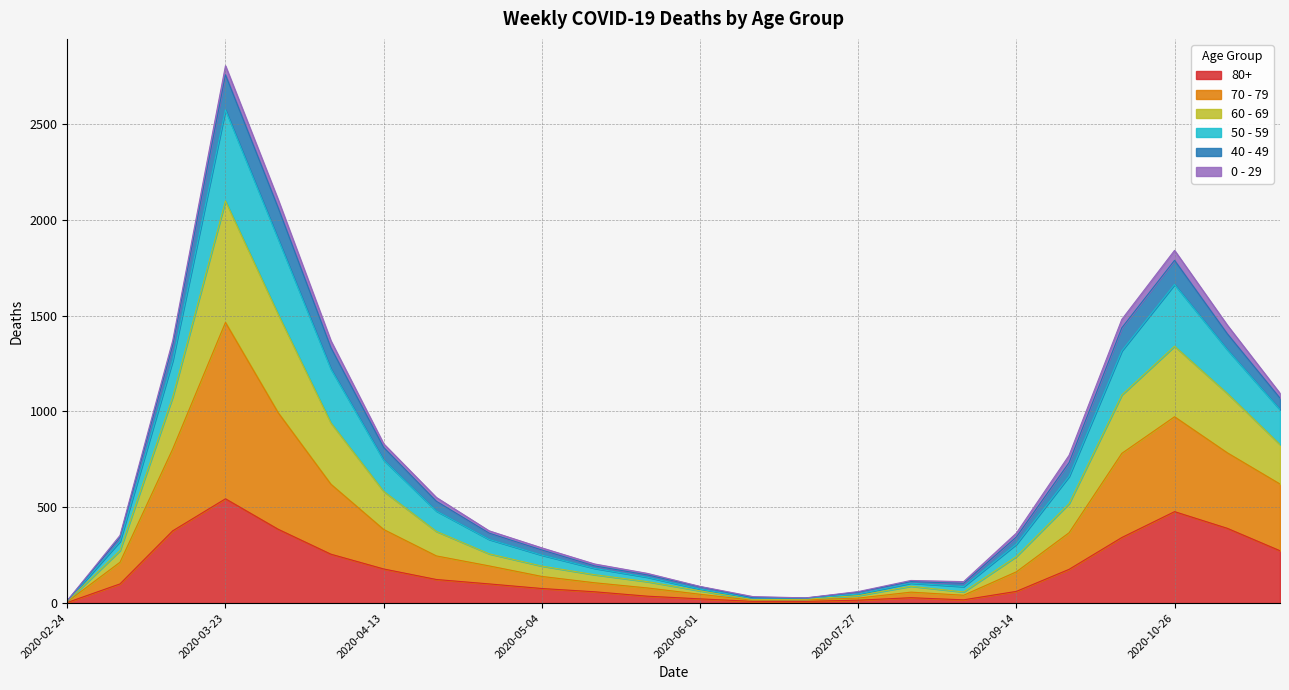

At how many categories does at least one series exceed 1095?

7